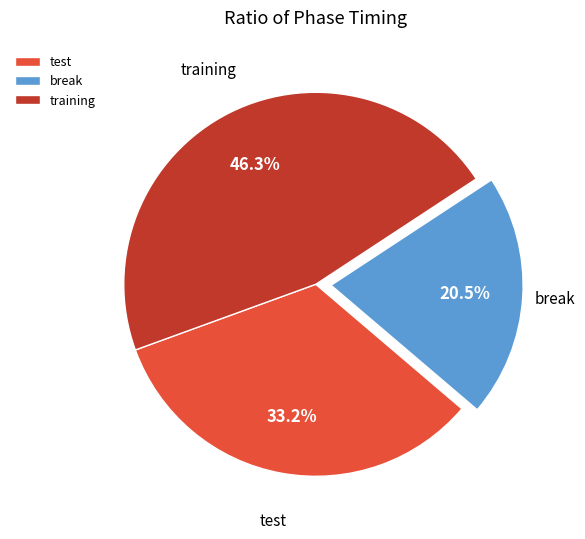

True or false: break accounts for 26% of the total.

False